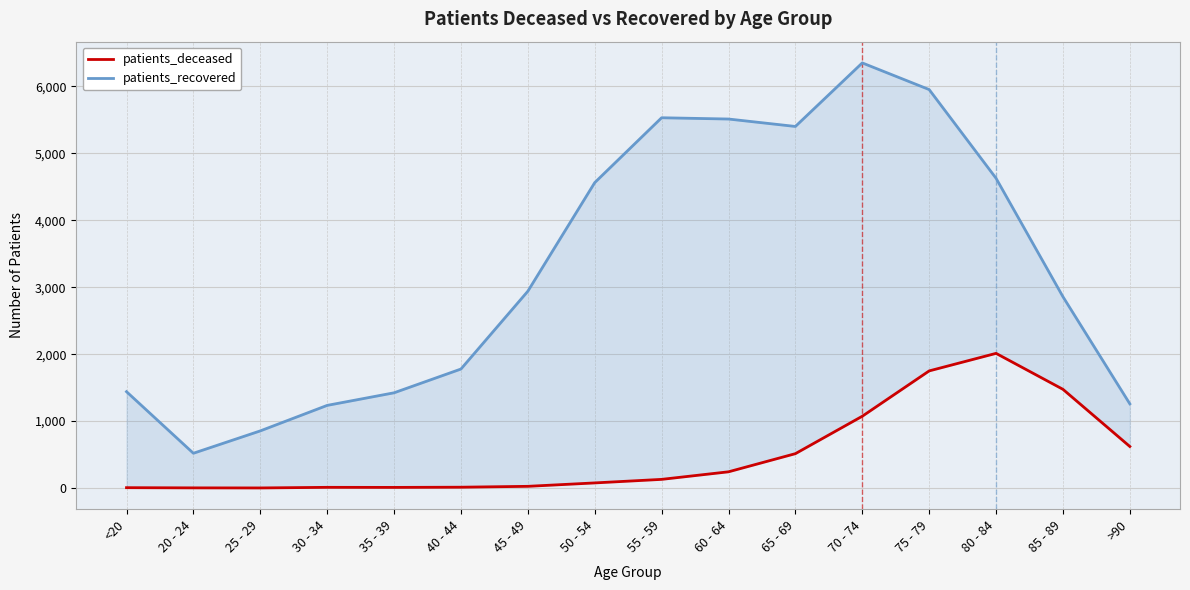

Which series has the largest total across all categories?

patients_recovered